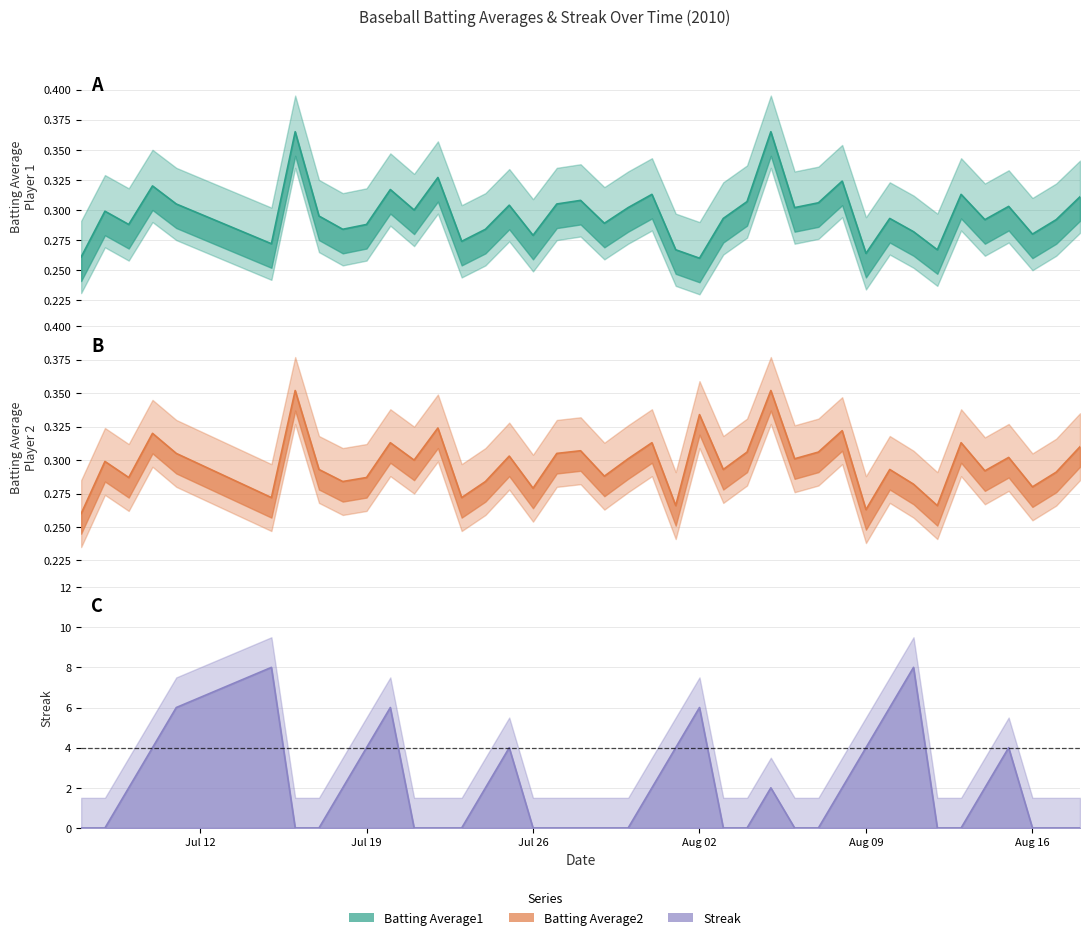

What is the value of the Batting Average2 point at the 34th from the left?

0.3